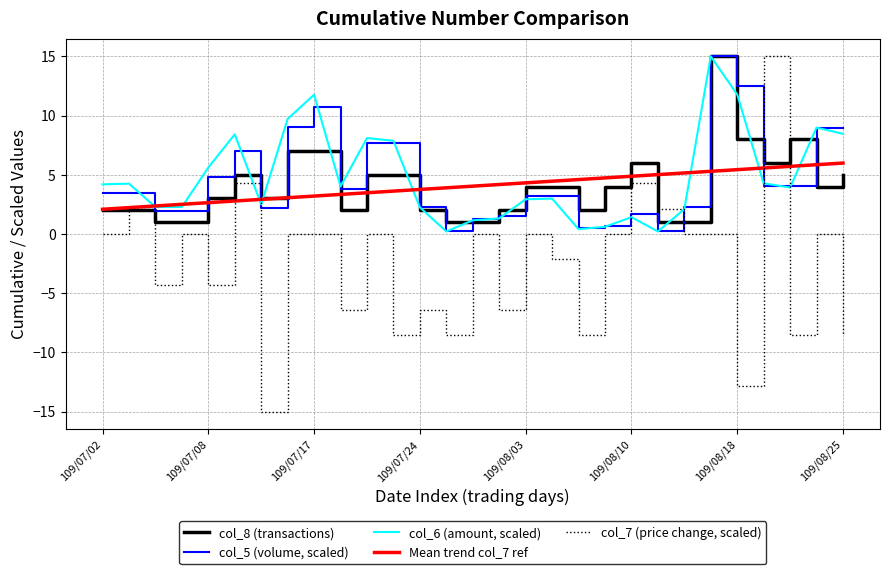

How many series are shown in this chart?

5